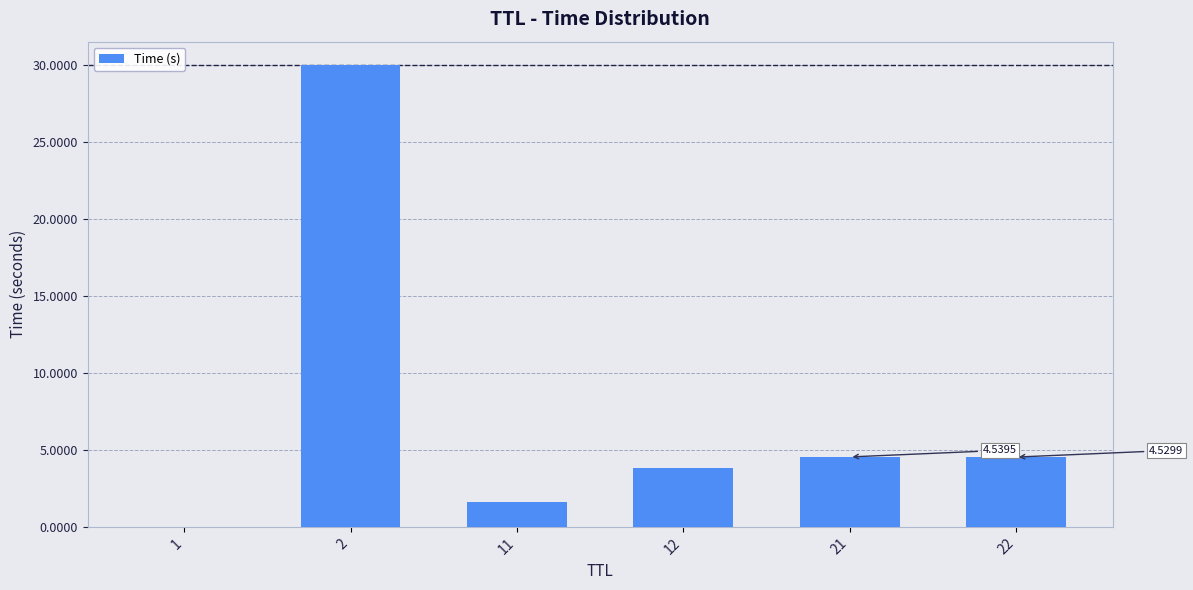

Is it true that the value at 21 is 2.1?

False